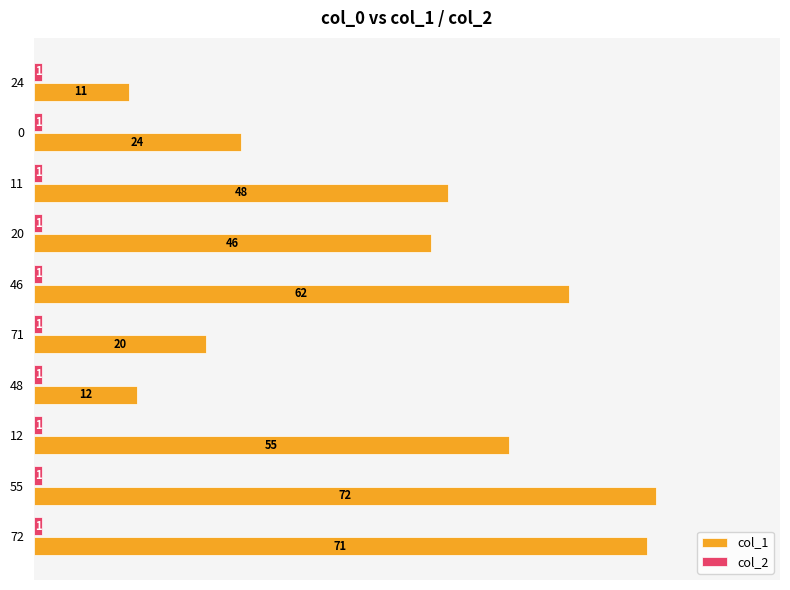

At 20, list the series in order from smallest to largest.

col_2, col_1